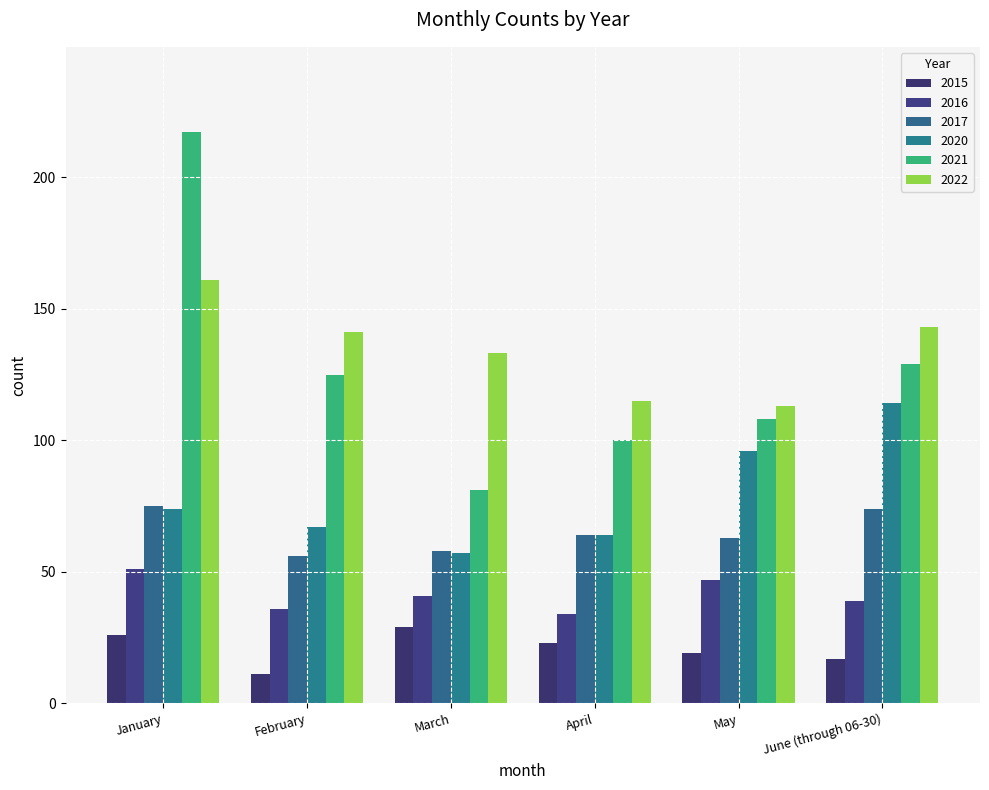

Reading right to left, what are all the values shown in this chart?

2015: 17	19	23	29	11	26
2016: 39	47	34	41	36	51
2017: 74	63	64	58	56	75
2020: 114	96	64	57	67	74
2021: 129	108	100	81	125	217
2022: 143	113	115	133	141	161